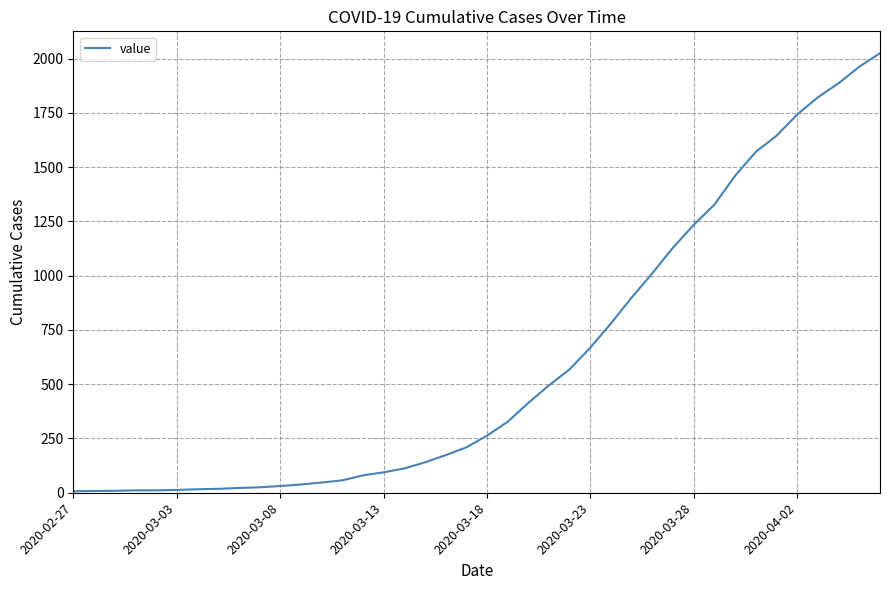

What is the maximum value shown in the chart?

2025